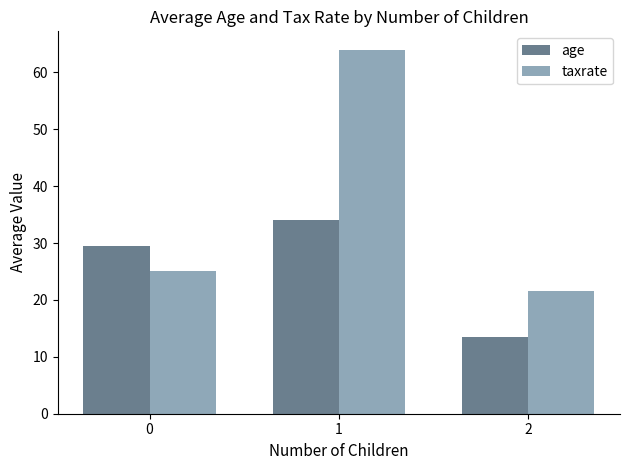

At which category does the chart reach its peak across all series?

1